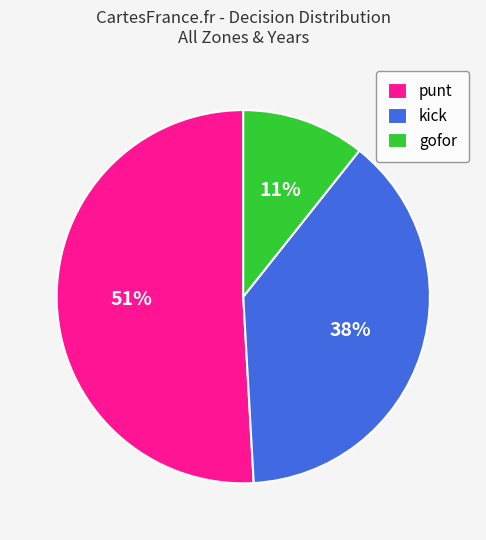

How many slices are in this pie chart?

3